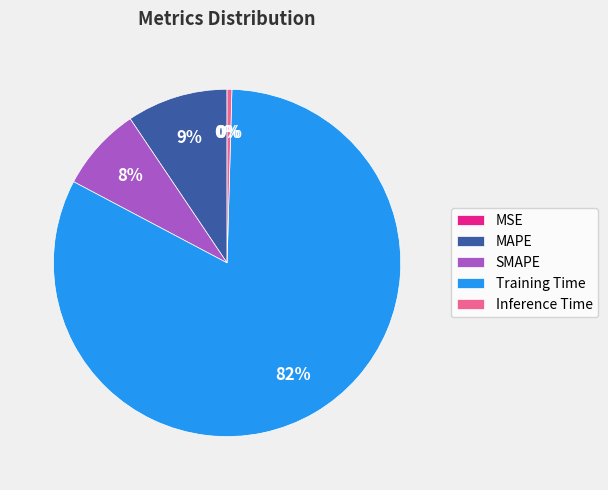

Which slice is the largest?

Training Time